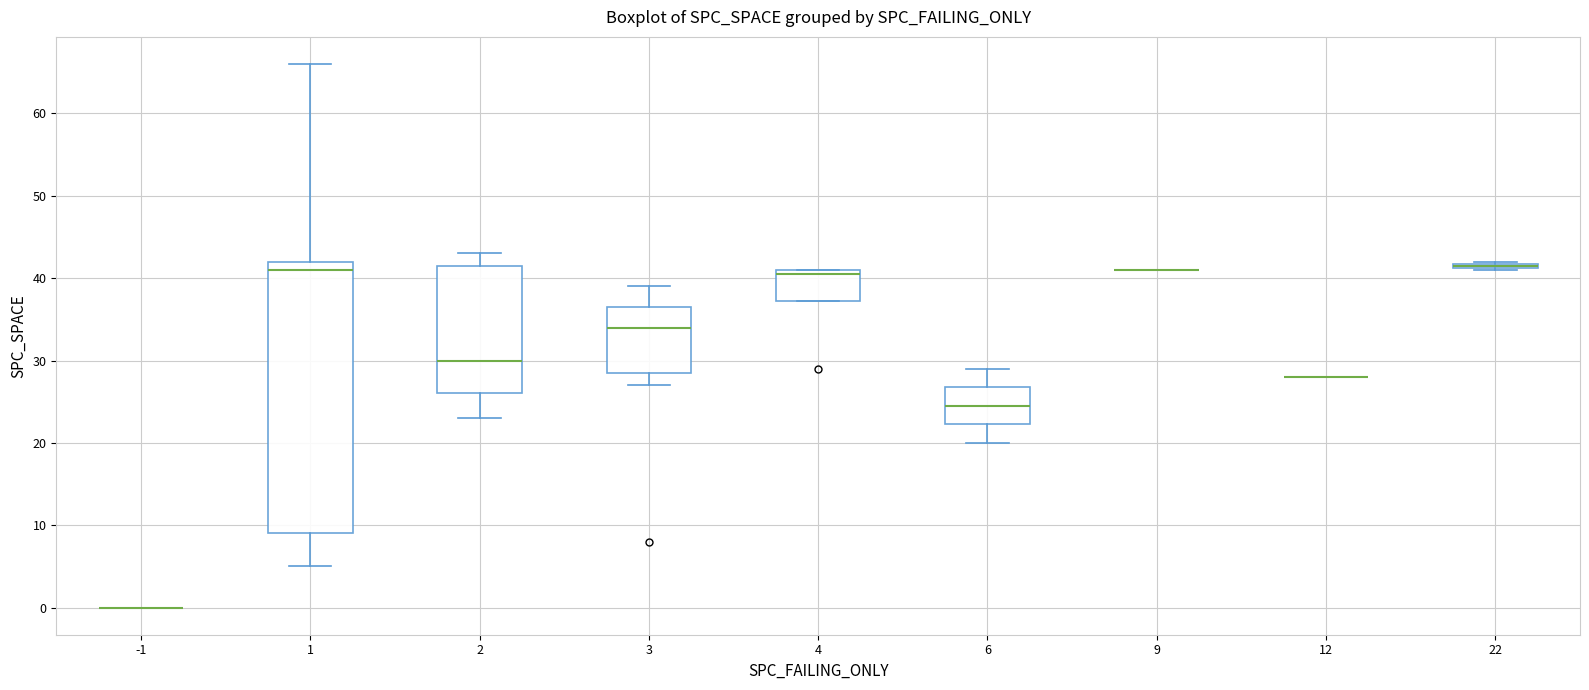

Where is the lower edge of the box at x = 3 on the y-axis? The values are not printed on the chart, so give them approximately, as read against the axis.

29